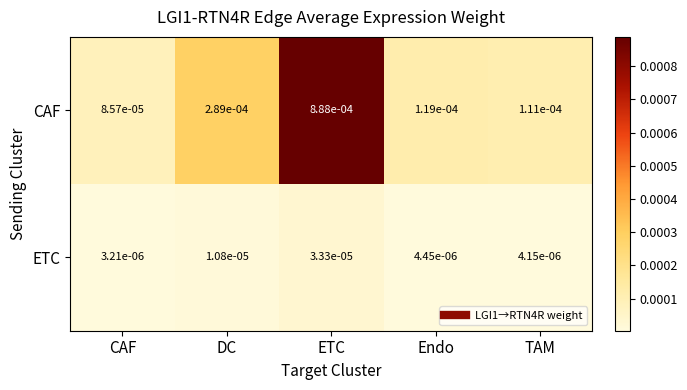

List the labels in order of ETC value, smallest first.

CAF, TAM, Endo, DC, ETC